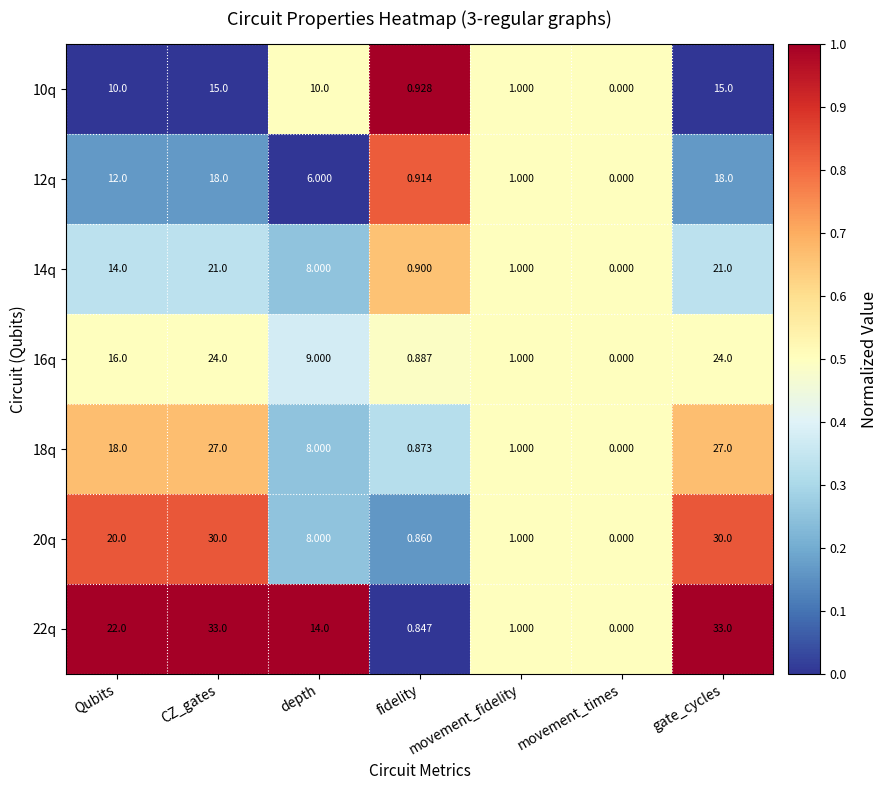

Where does the 22q series first go above 14?

Qubits